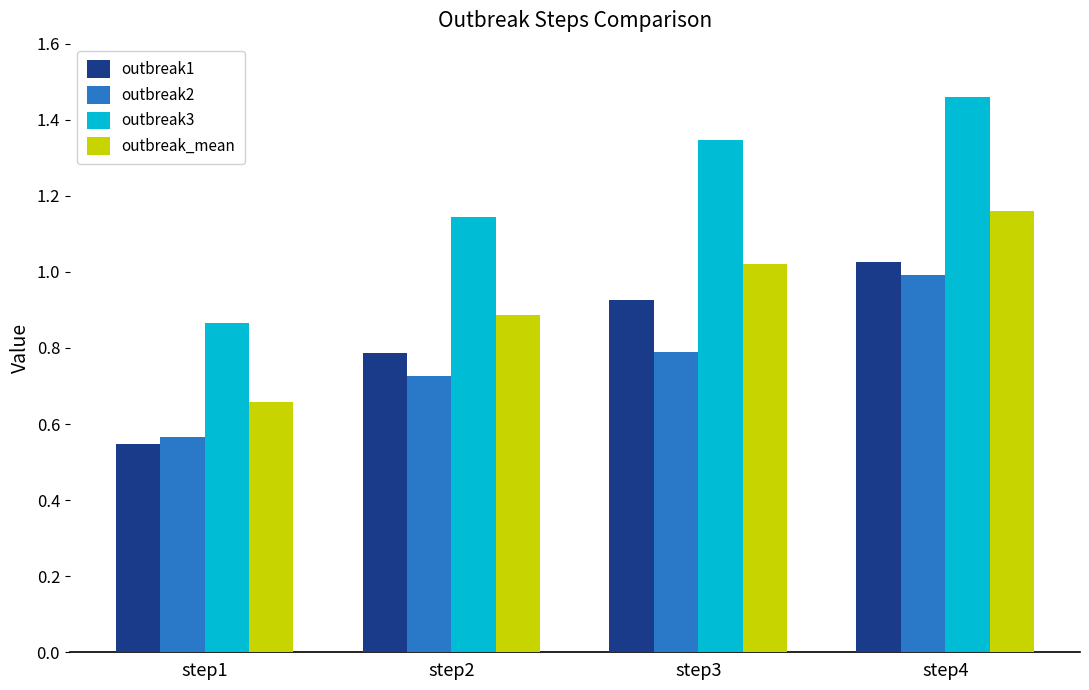

What is the average value of the outbreak1 series?

0.8